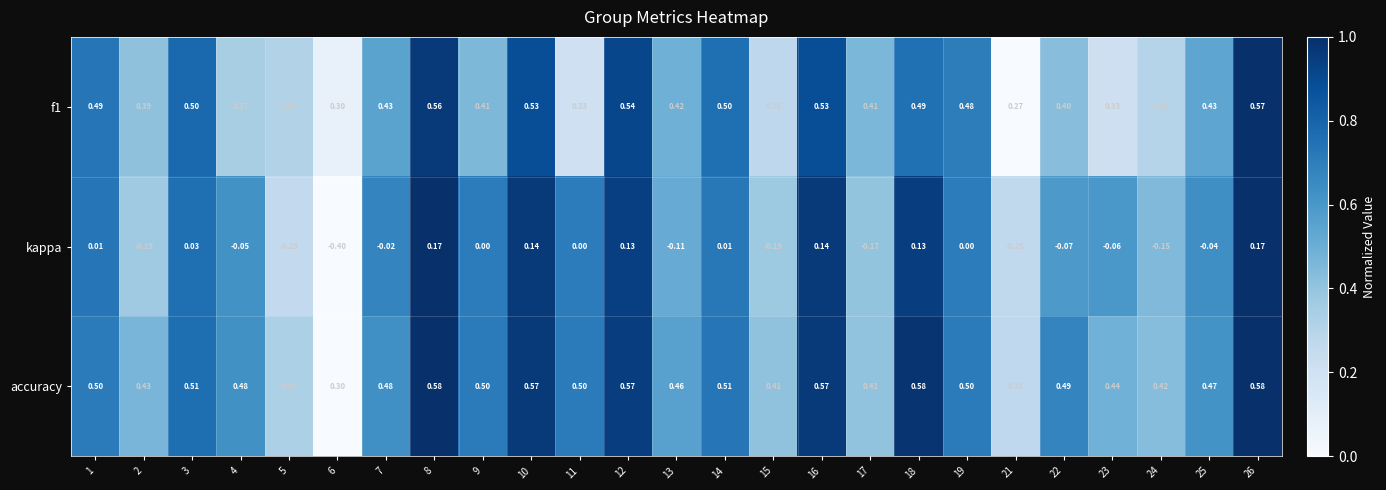

Which series has the largest range (max minus min)?

kappa